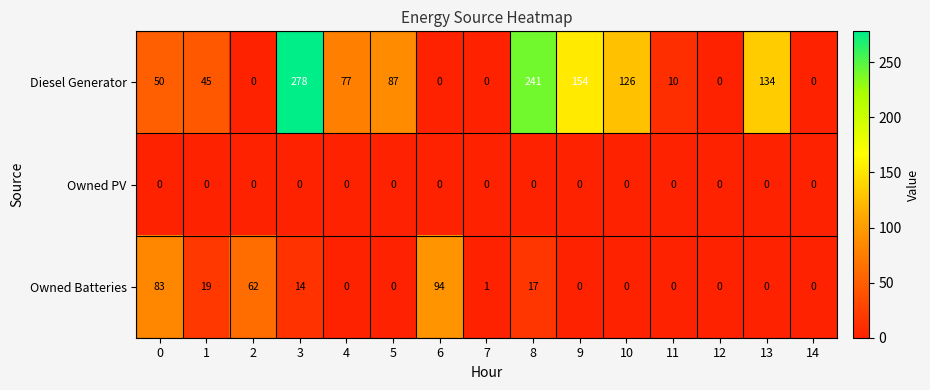

List the series in order of their overall mean, highest first.

Diesel Generator, Owned Batteries, Owned PV